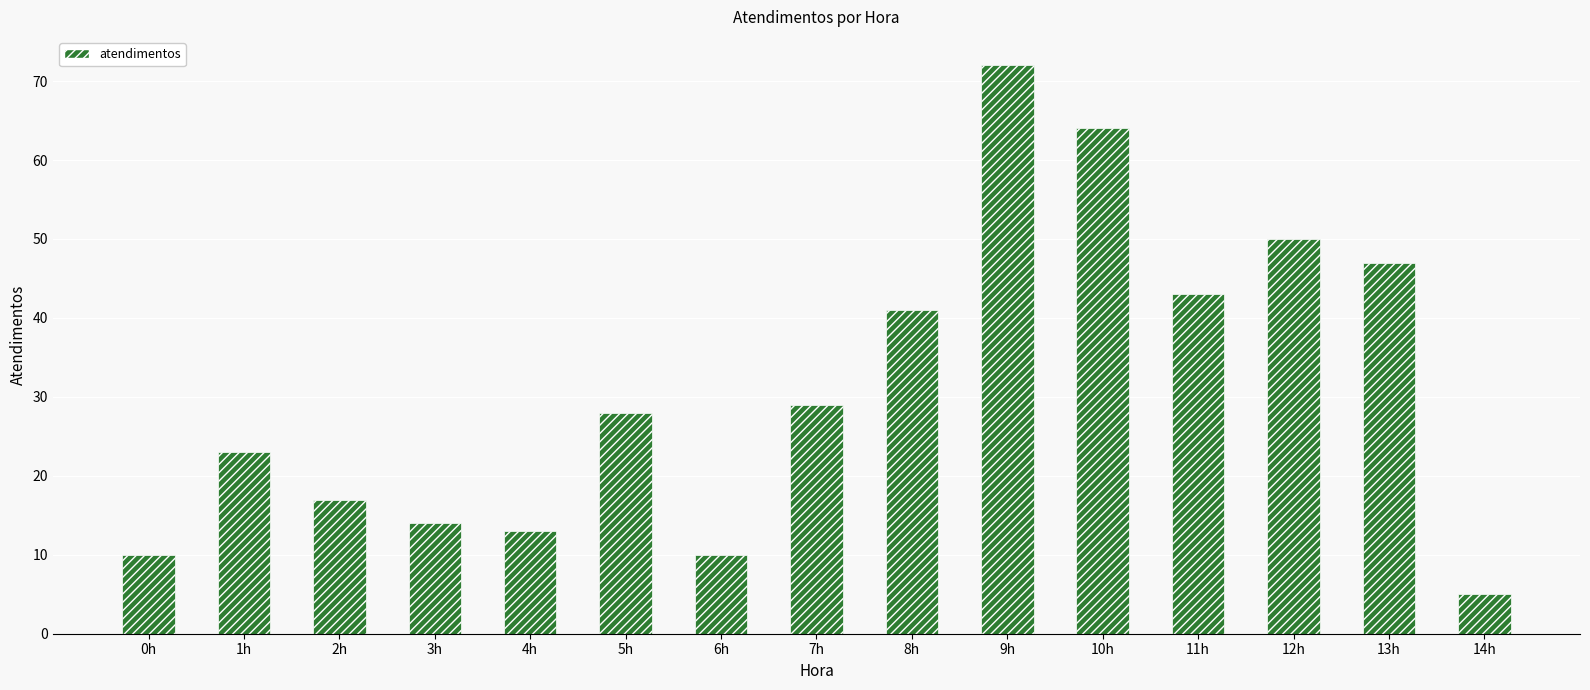

Reading left to right, extract all data points from this chart.

10	23	17	14	13	28	10	29	41	72	64	43	50	47	5